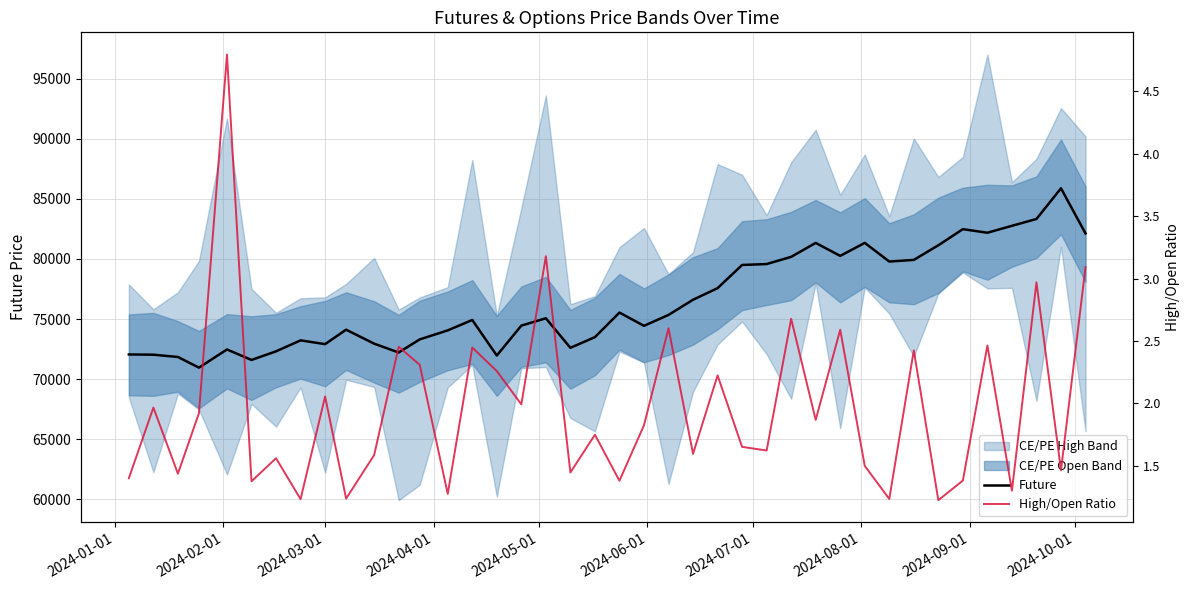

The Future series shows 144816.3 at 35. True or false?

False